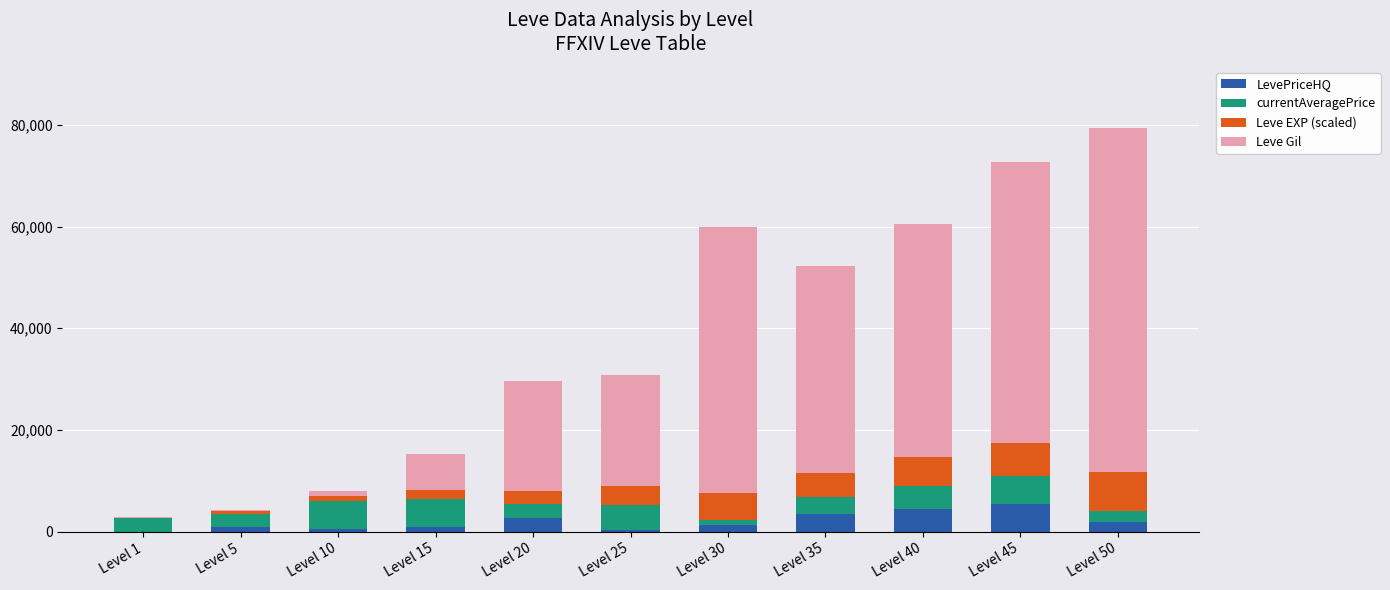

What is the maximum value for LevePriceHQ?

5500